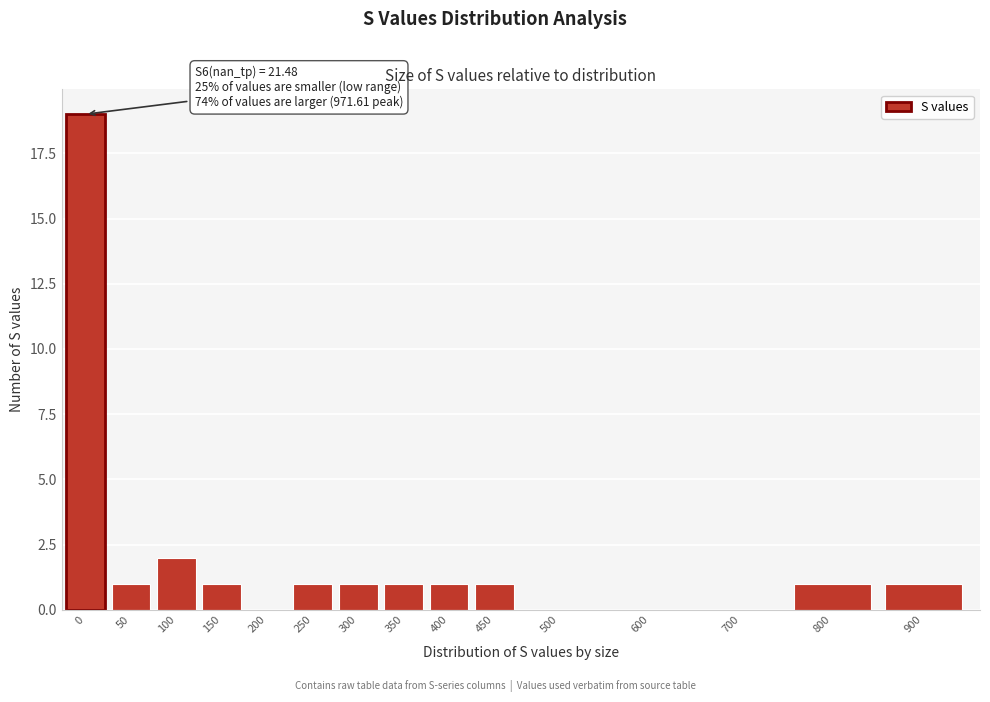

Reading left to right, extract all data points from this chart.

0=19	50=1	100=2	150=1	200=0	250=1	300=1	350=1	400=1	450=1	500=0	600=0	700=0	800=1	900=1